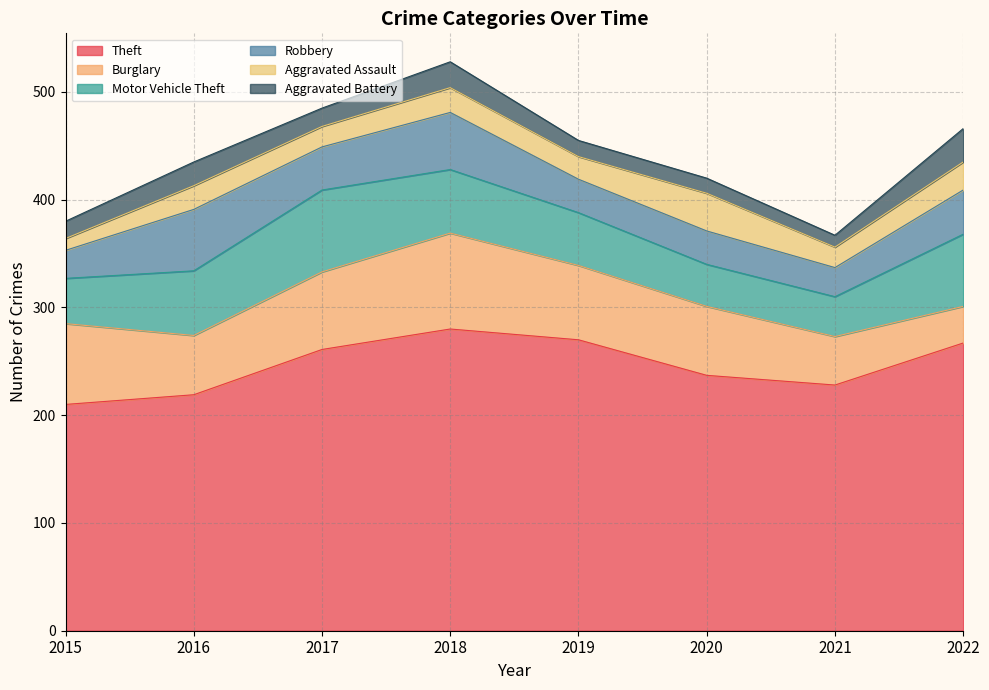

Reading left to right, list all the values displayed in this chart.

Theft: 2015=210	2016=219	2017=261	2018=280	2019=270	2020=237	2021=228	2022=267
Burglary: 2015=75	2016=55	2017=72	2018=89	2019=69	2020=64	2021=45	2022=34
Motor Vehicle Theft: 2015=42	2016=60	2017=76	2018=59	2019=49	2020=39	2021=37	2022=67
Robbery: 2015=26	2016=57	2017=40	2018=53	2019=31	2020=31	2021=27	2022=41
Aggravated Assault: 2015=11	2016=22	2017=19	2018=23	2019=21	2020=35	2021=19	2022=26
Aggravated Battery: 2015=16	2016=22	2017=17	2018=24	2019=15	2020=14	2021=11	2022=31